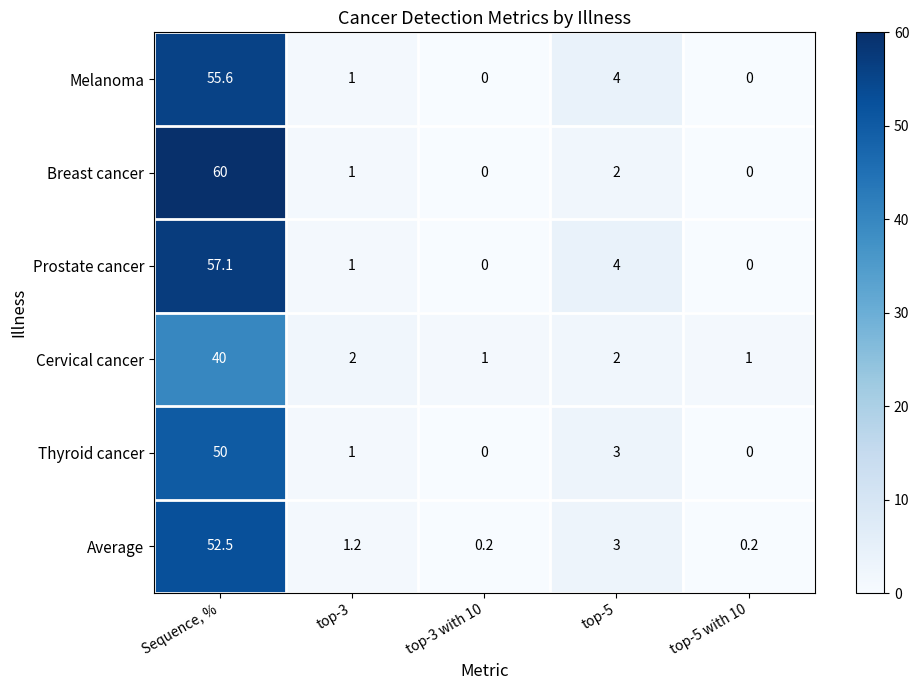

True or false: Breast cancer has a value of 0.0 at top-3 with 10.

True